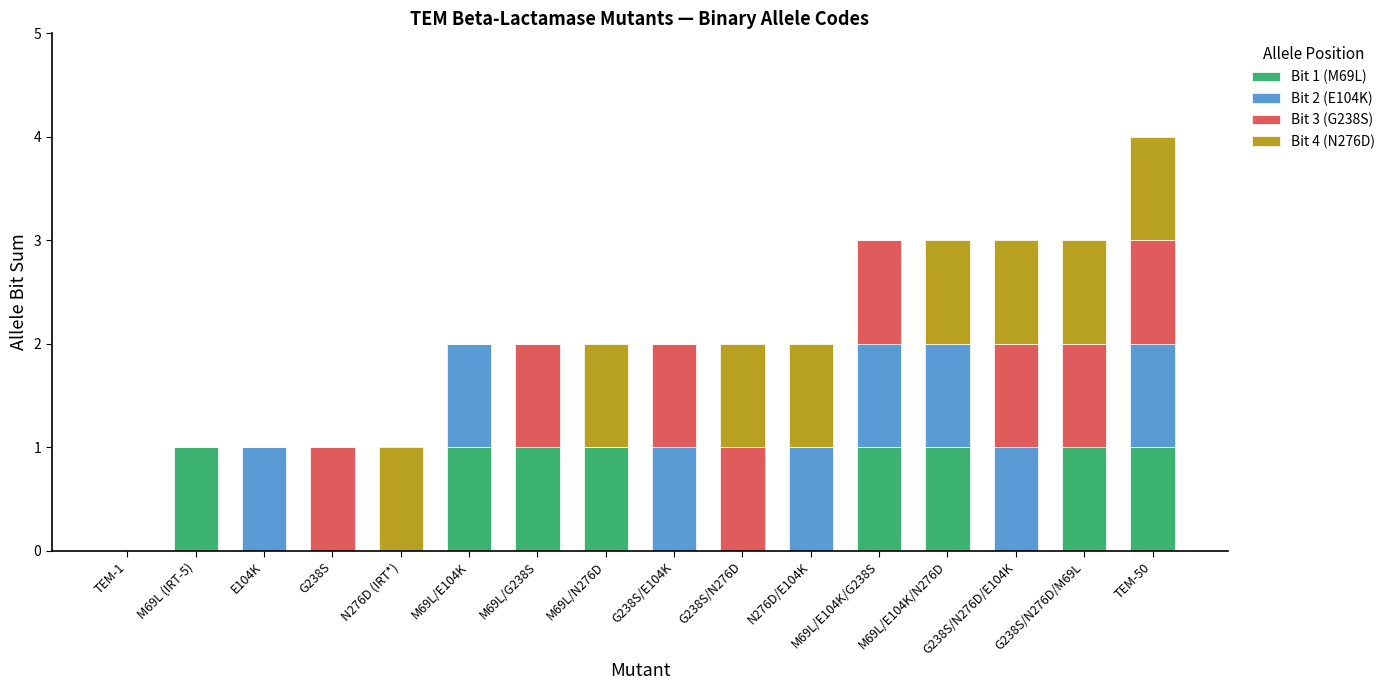

Is it true that Bit 1 (M69L) equals -1 at N276D (IRT*)?

False